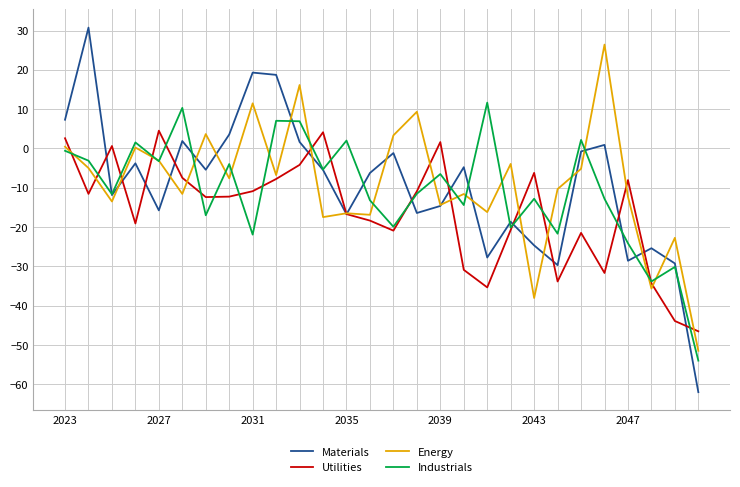

How many lines are shown in the chart?

4